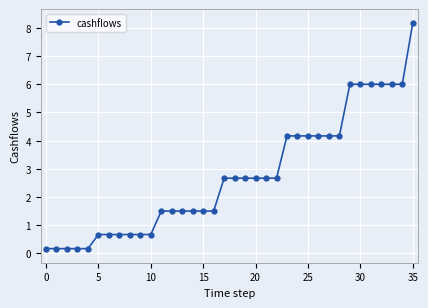

Count the number of categories in the chart.

36